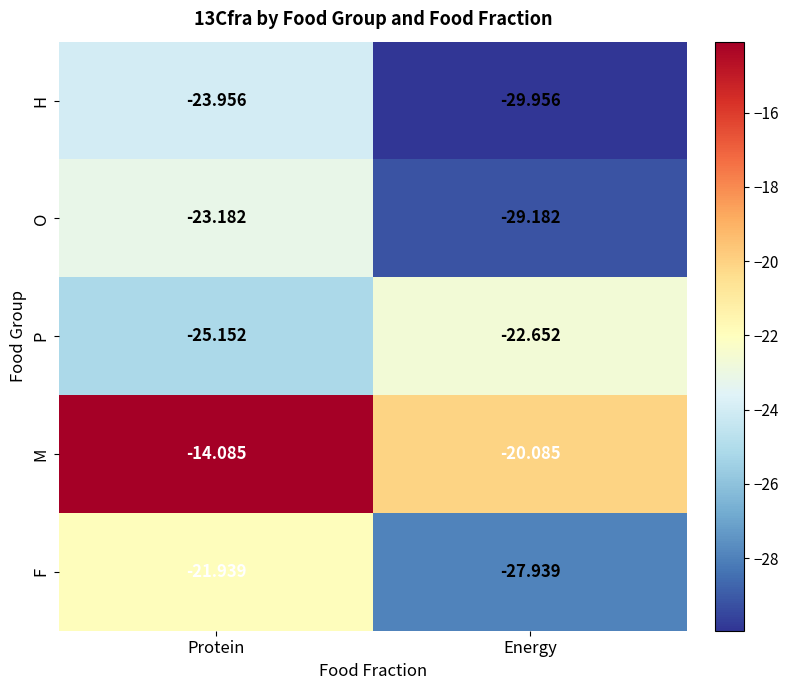

Count the number of data series in this chart.

5